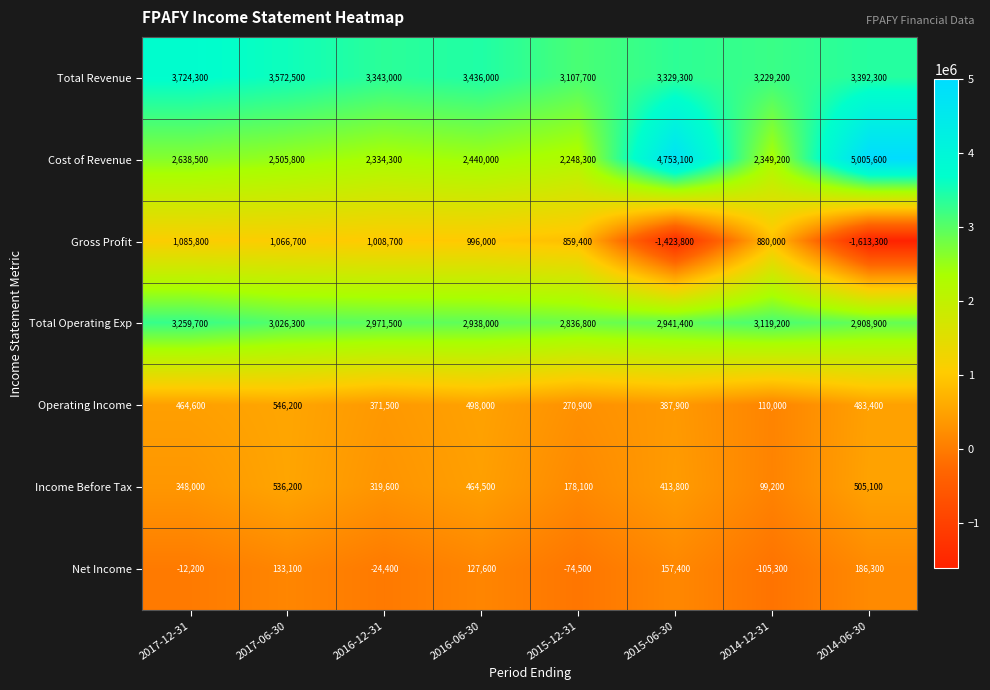

How many categories are shown in the chart?

8